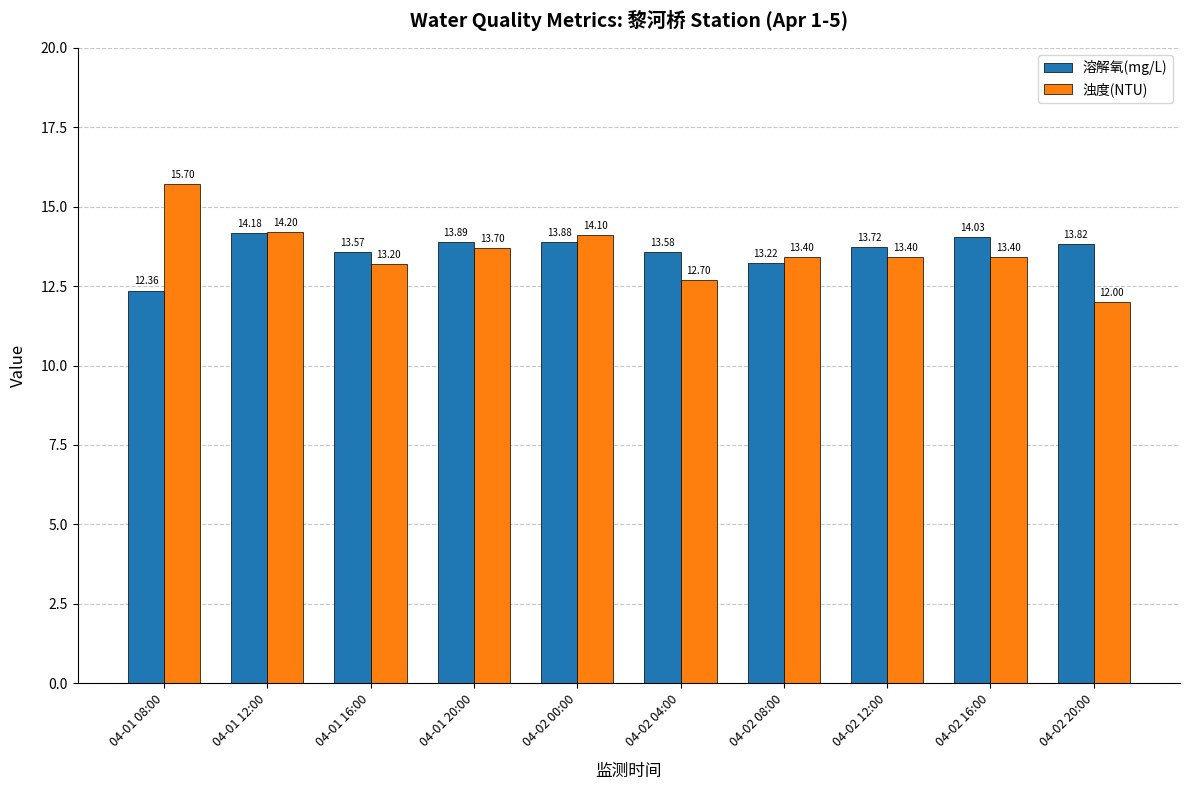

Is the value of 溶解氧(mg/L) at 04-02 20:00 greater than the value of 浊度(NTU) at 04-01 12:00?

No